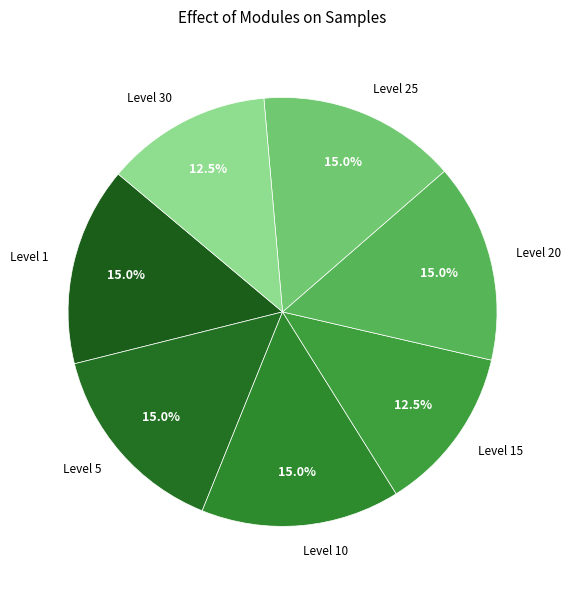

Does Level 20 represent more than half of the total?

No